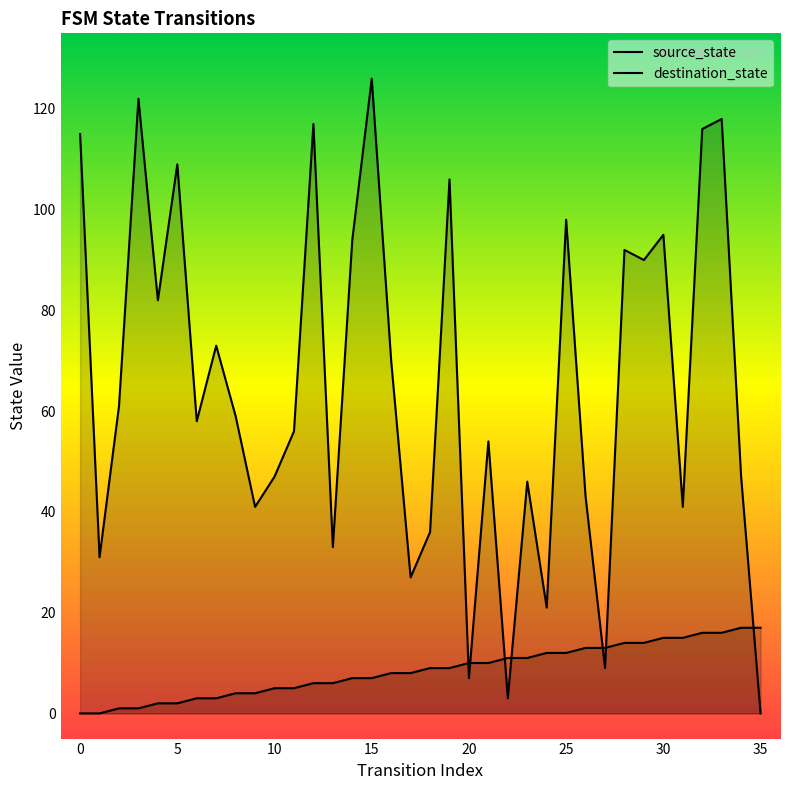

Which series changed the most between 25 and 35?

destination_state